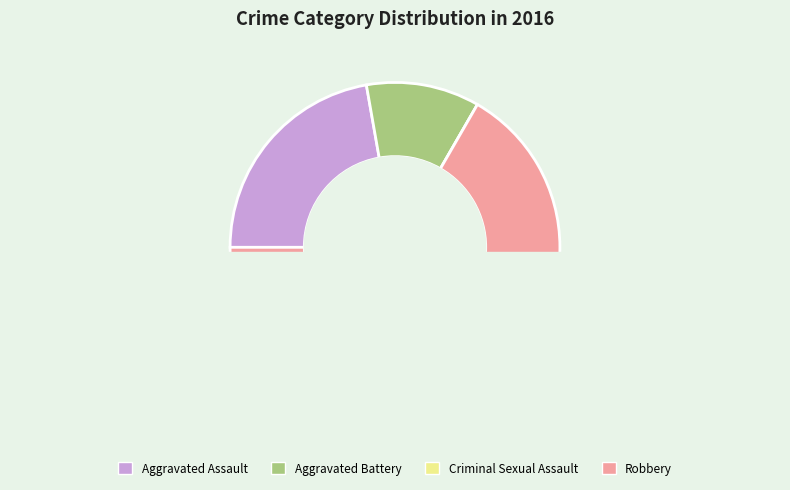

Is the sum of Robbery and Aggravated Battery greater than half?

Yes